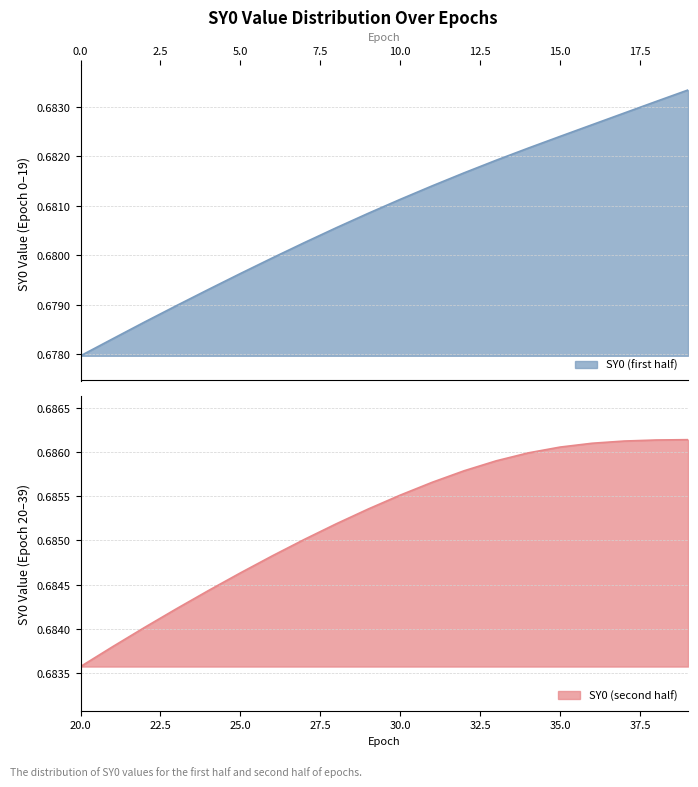

True or false: the data shows 0.4 at 32.

False